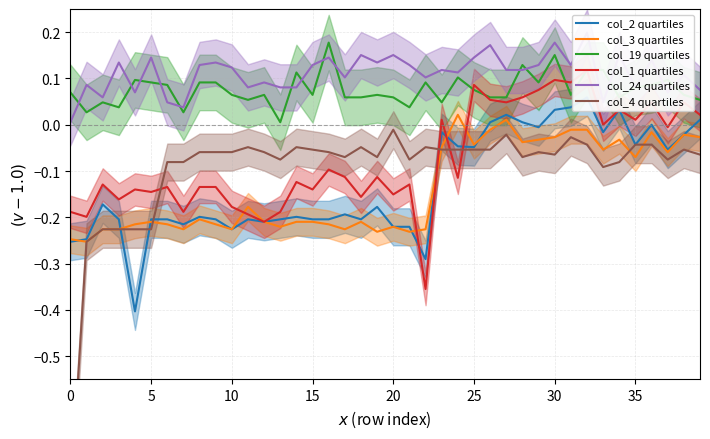

True or false: col_3 quartiles and col_19 quartiles intersect in this chart.

False